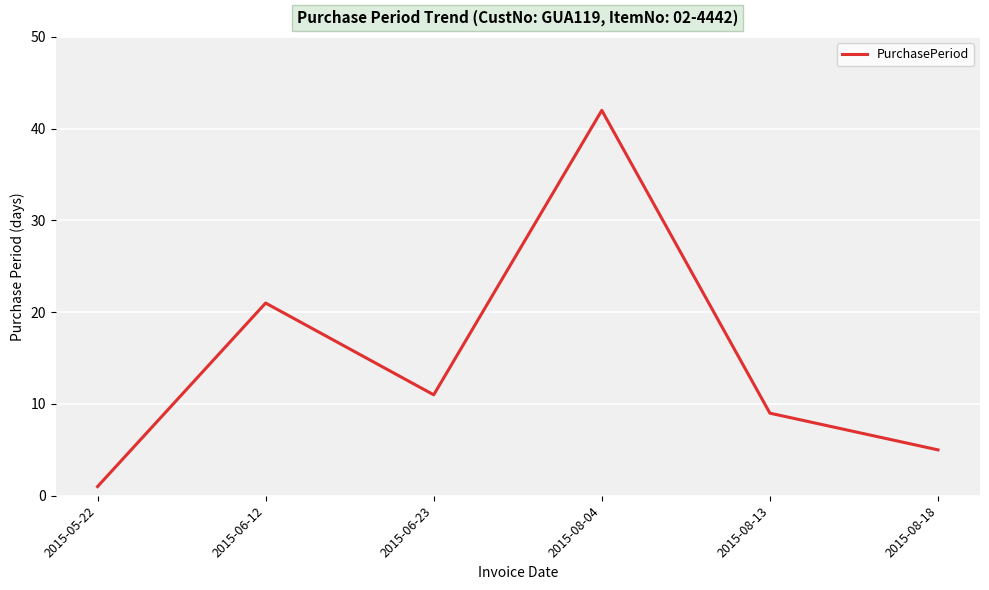

What position from the left is 2015-08-04?

4